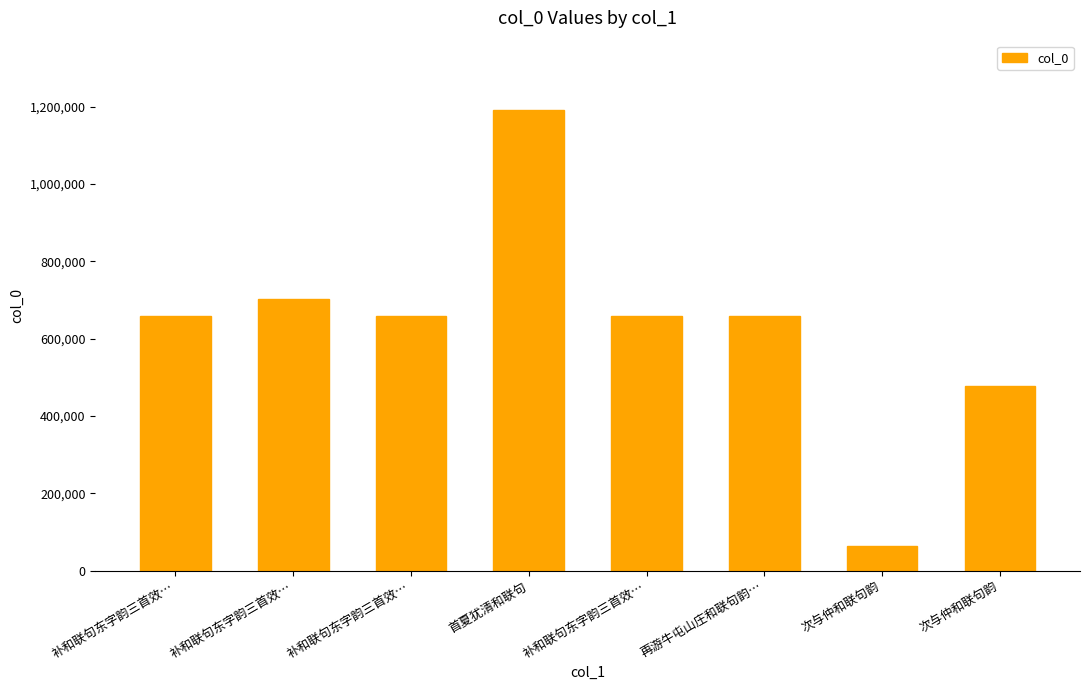

Count the number of categories in the chart.

8